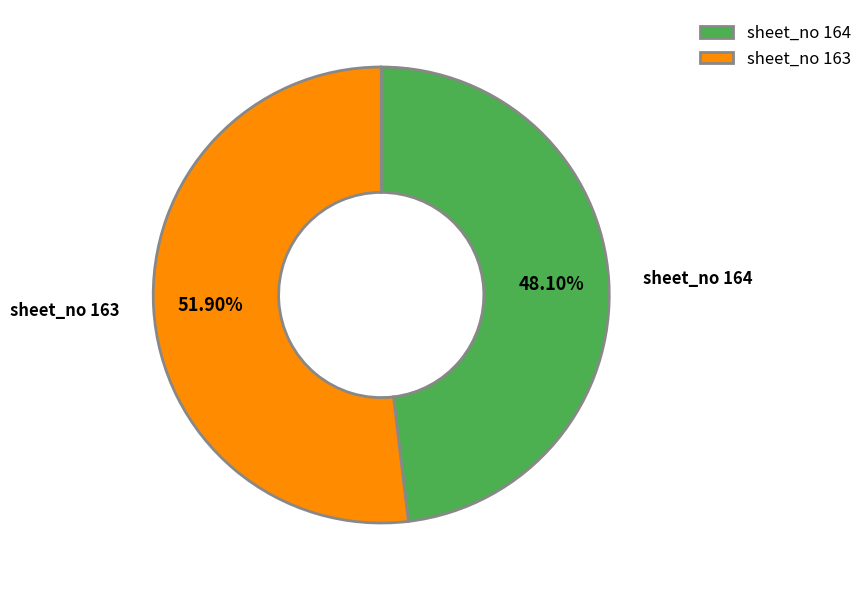

Which slice is the largest?

sheet_no 163